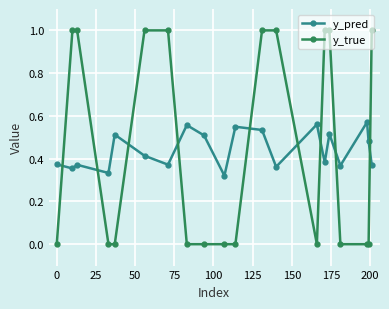

What is the difference between the maximum and second lowest values in the y_true series?

1.0